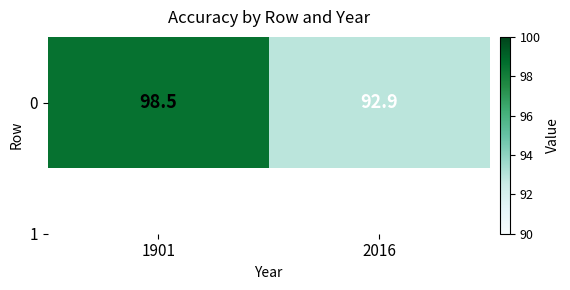

True or false: the data shows 98.5 at 1901.

True